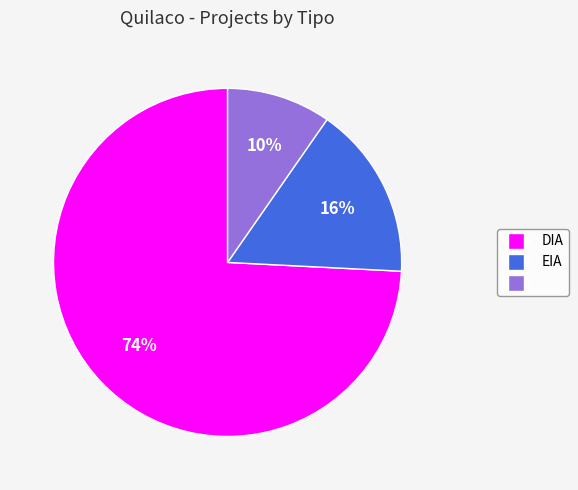

How many slices are in this pie chart?

3